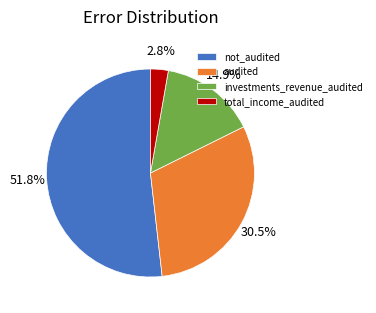

Rank the categories by value from highest to lowest.

not_audited, audited, investments_revenue_audited, total_income_audited